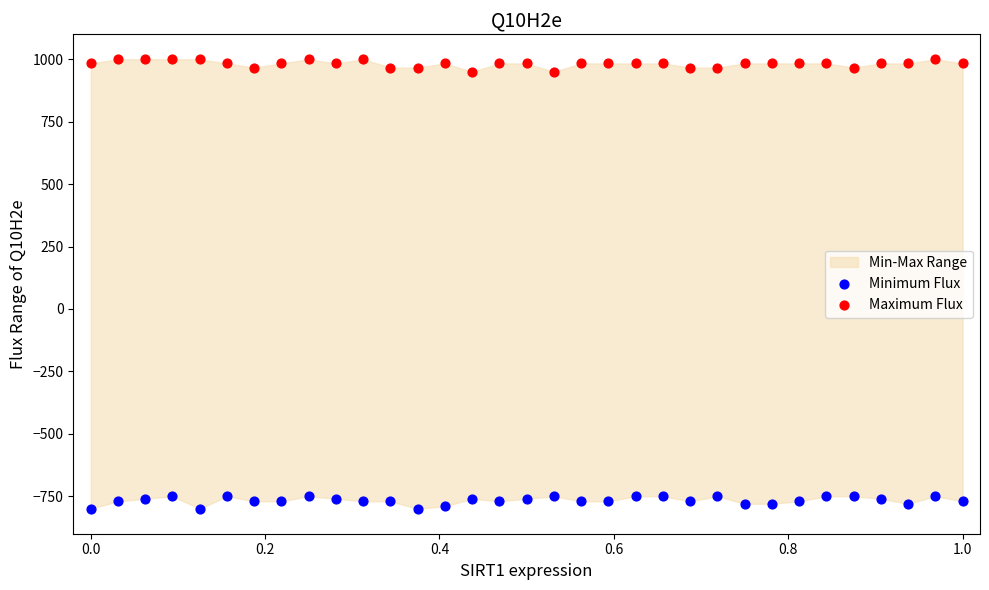

Across all data points, what is the range of X values (max minus min)?

1.0